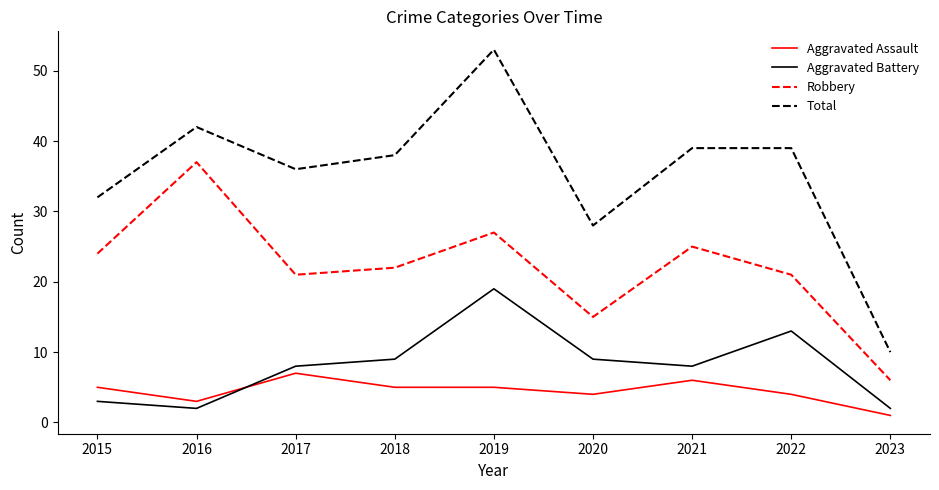

Between 2018 and 2021, which series saw the biggest shift?

Robbery